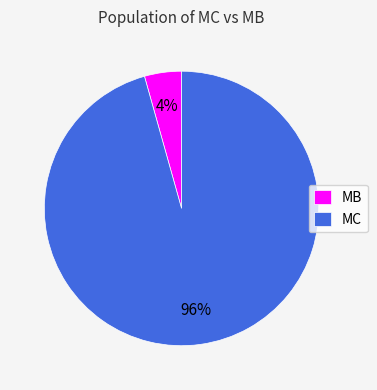

Is there a majority slice in this chart?

Yes